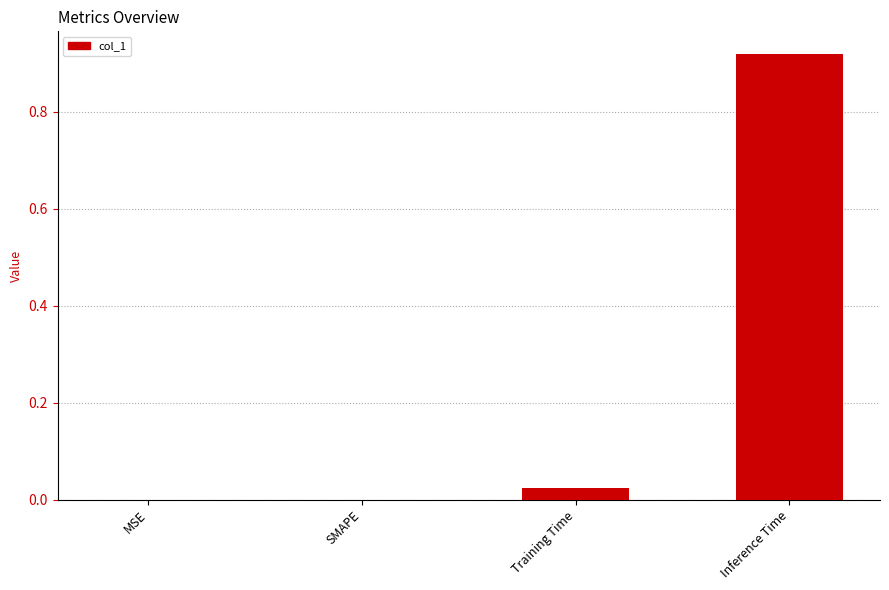

Which has a higher value, SMAPE or Training Time?

Training Time